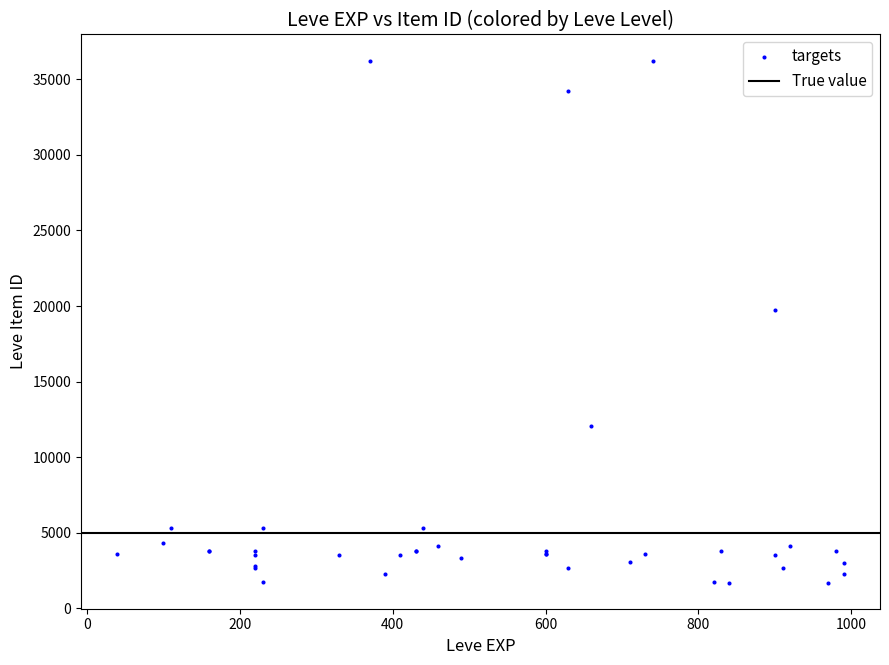

What Y value in the scatter plot is closest to 18967?

19744